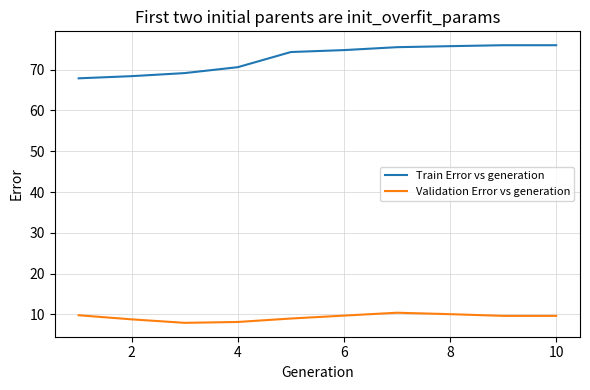

Which series has the largest total across all categories?

Train Error vs generation